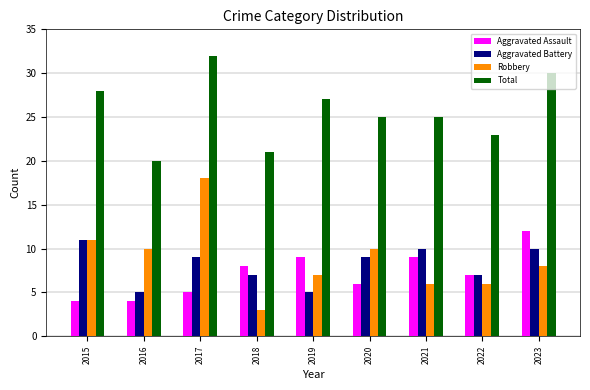

Reading left to right, what are all the values shown in this chart?

Aggravated Assault: 4	4	5	8	9	6	9	7	12
Aggravated Battery: 11	5	9	7	5	9	10	7	10
Robbery: 11	10	18	3	7	10	6	6	8
Total: 28	20	32	21	27	25	25	23	30